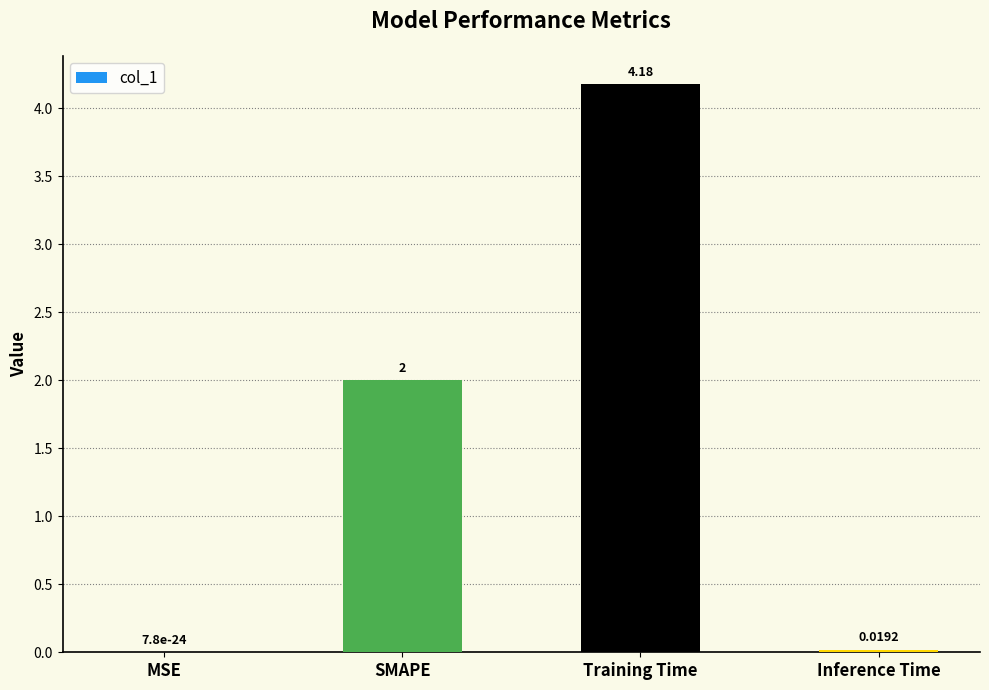

What is the change in value from MSE to SMAPE?

+2.0